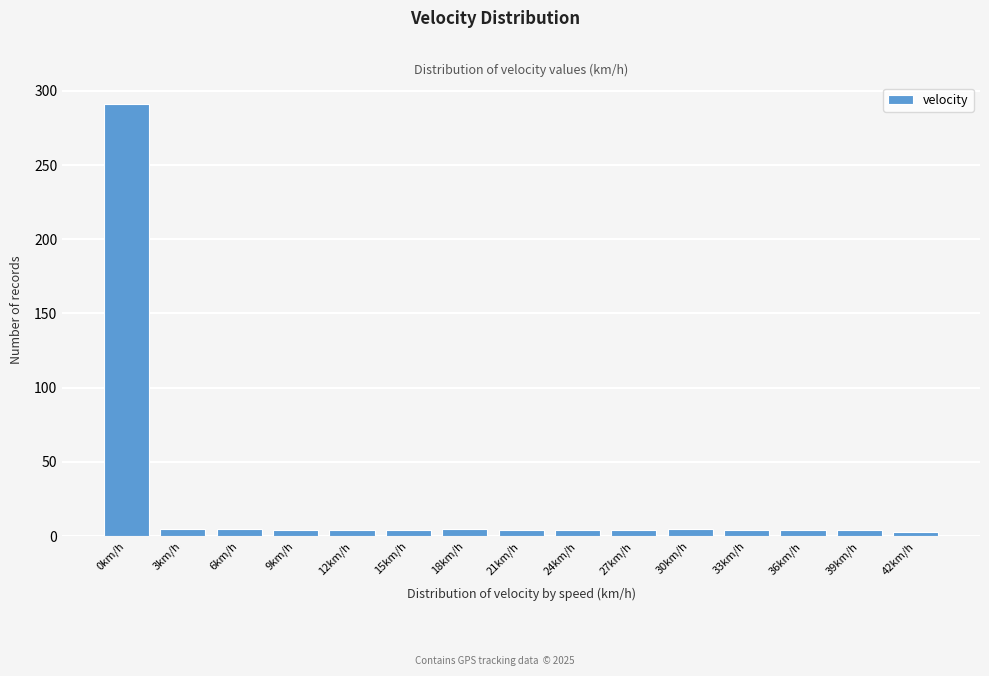

What is the label of the 3rd bar from the right?

36km/h